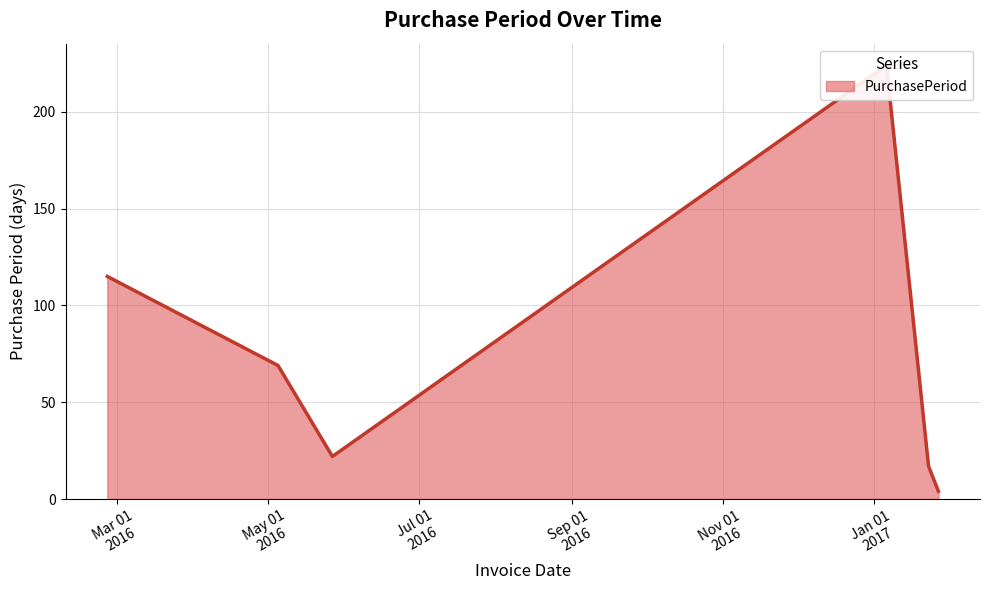

Which label corresponds to the largest value in the chart?

2017-01-06